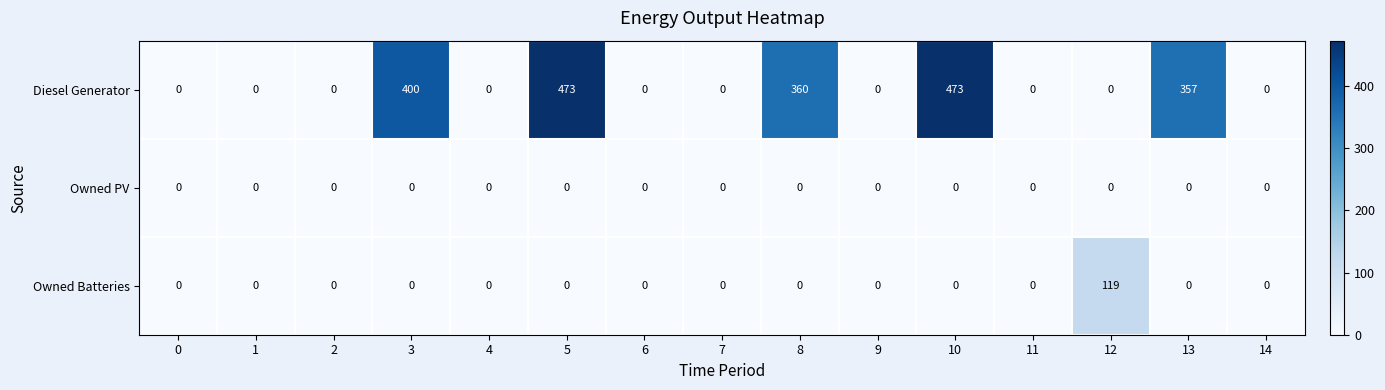

What is the sum of all Diesel Generator values?

2063